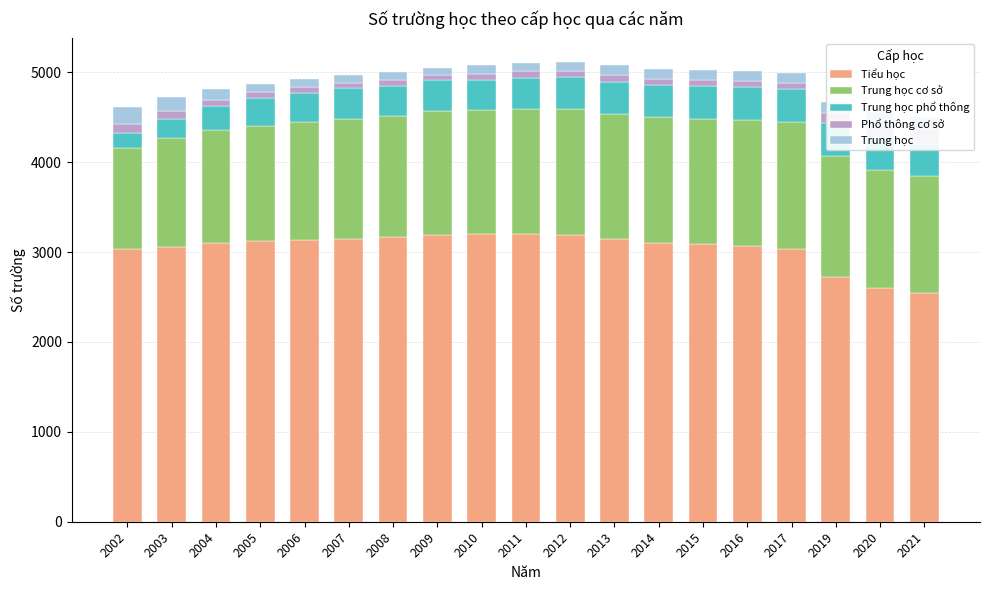

What is the sum of all Trung học values?

2149